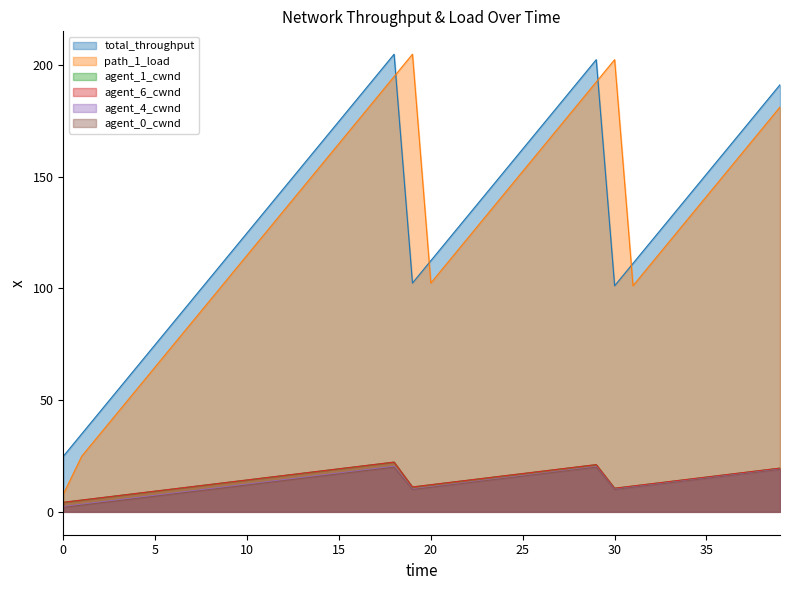

How many lines are shown in the chart?

6